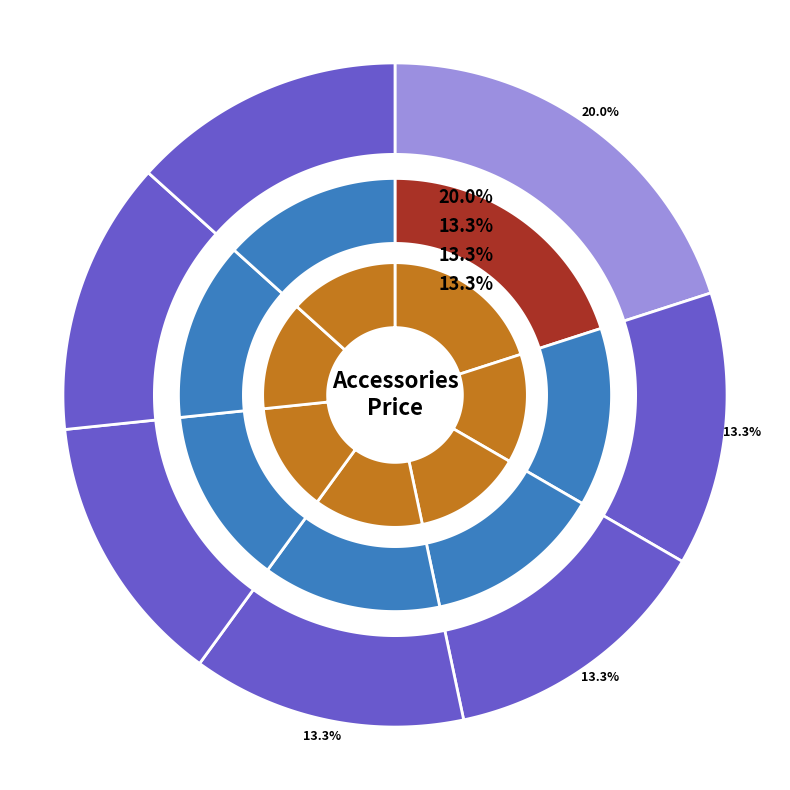

Is Accessory5 the majority of the pie?

No